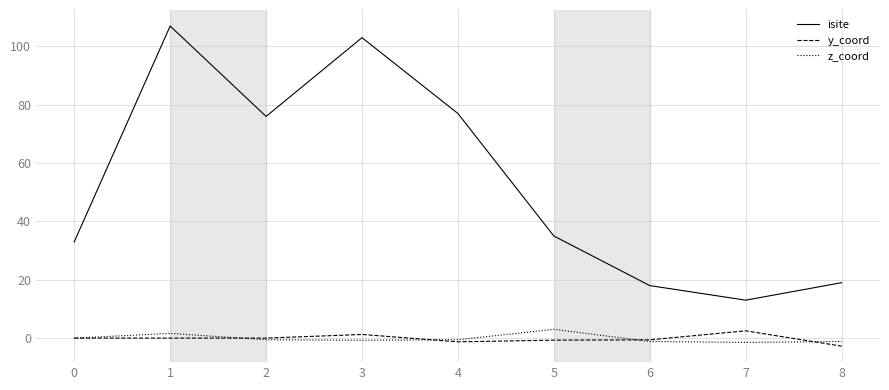

What is the difference between the maximum and minimum values in the isite series?

94.0